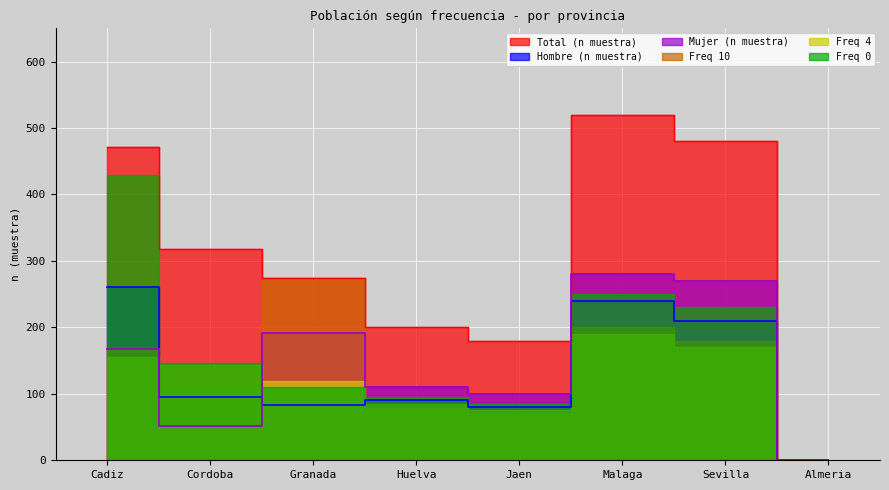

At which category is the sum across all series the highest?

Malaga